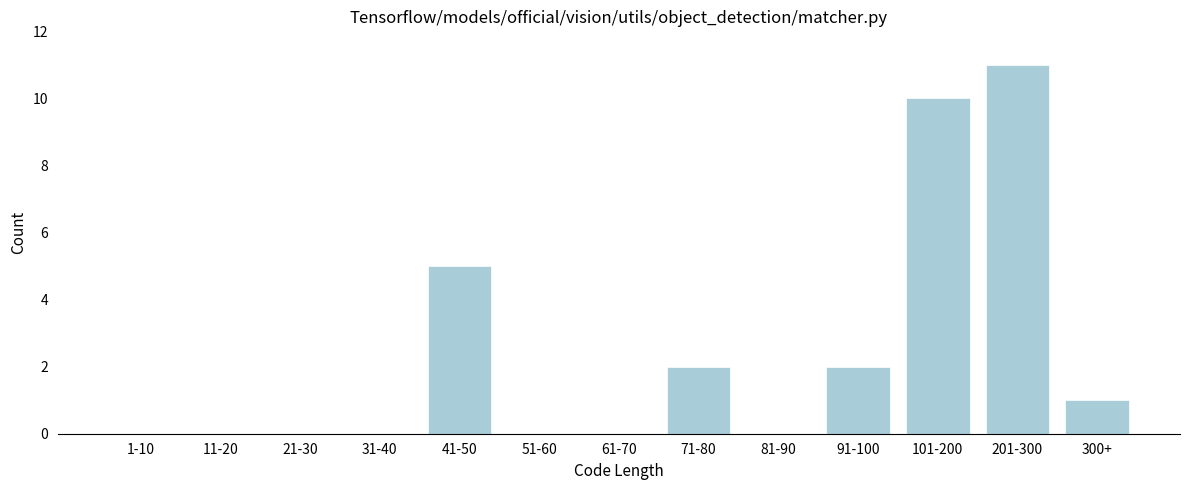

Reading left to right, what are all the values shown in this chart?

1-10=0	11-20=0	21-30=0	31-40=0	41-50=5	51-60=0	61-70=0	71-80=2	81-90=0	91-100=2	101-200=10	201-300=11	300+=1